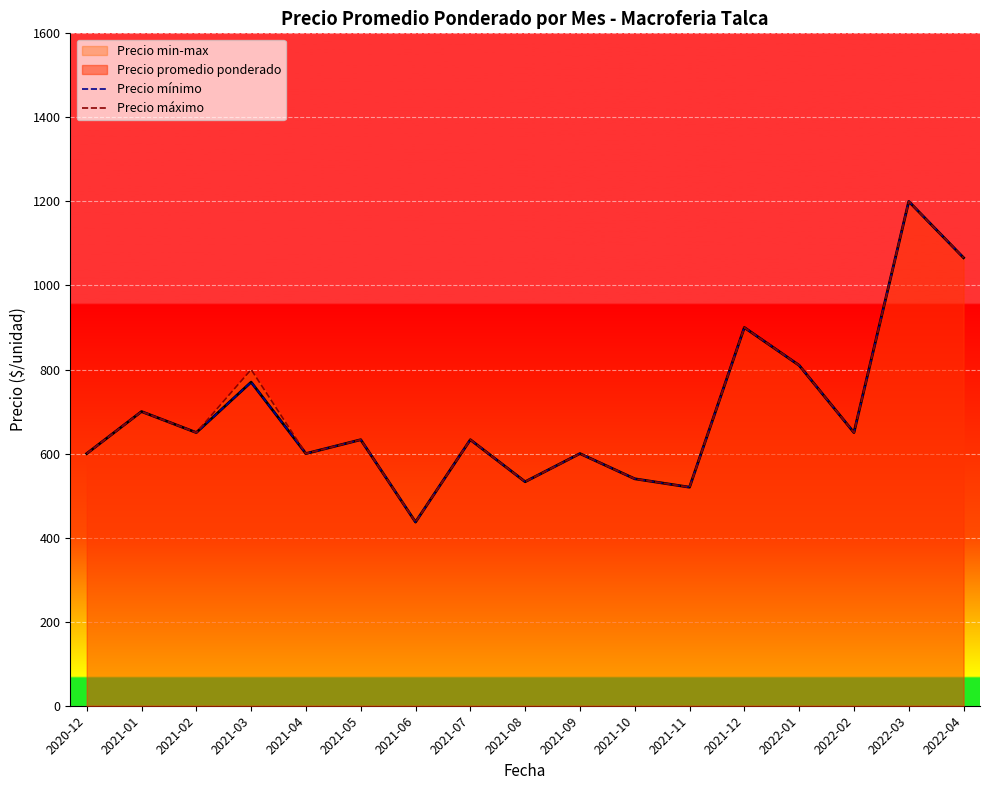

What is the maximum value shown in the chart?

1200